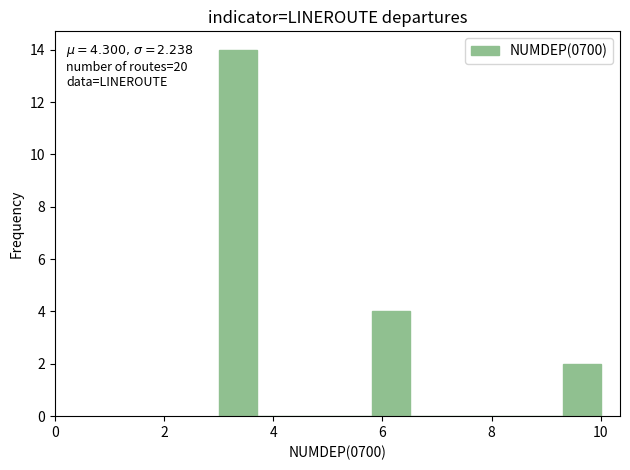

Read against the x-axis, roughly where is the centre of the tallest bar?

3.4